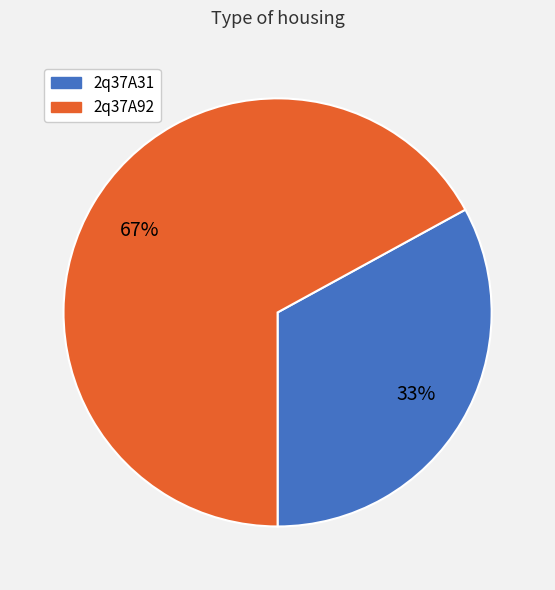

What percentage is the 2q37A31 slice, to the nearest percent?

33%